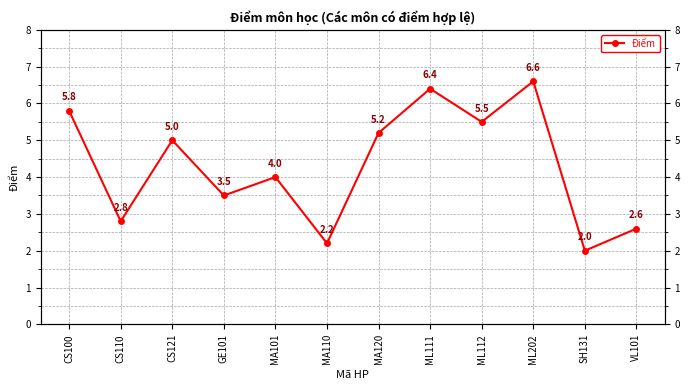

How many lines are shown in the chart?

1